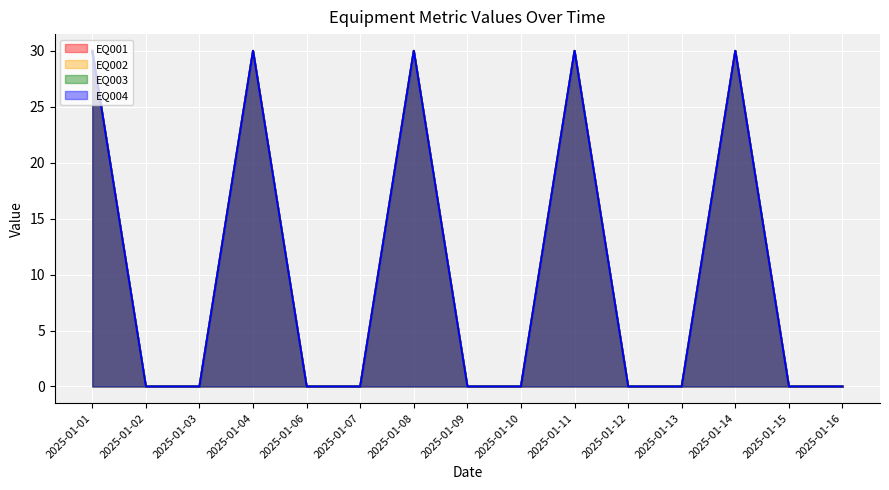

List the labels in order of EQ001 value, smallest first.

2025-01-02, 2025-01-03, 2025-01-06, 2025-01-07, 2025-01-09, 2025-01-10, 2025-01-12, 2025-01-13, 2025-01-15, 2025-01-16, 2025-01-01, 2025-01-04, 2025-01-08, 2025-01-11, 2025-01-14